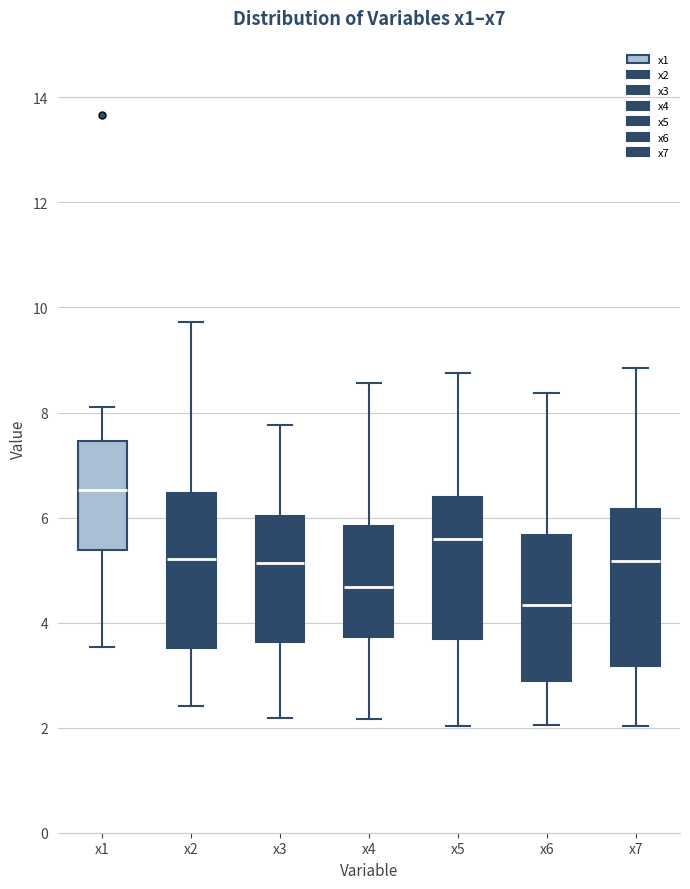

Where is the lower edge of the box for x5 on the y-axis? The values are not printed on the chart, so give them approximately, as read against the axis.

3.6